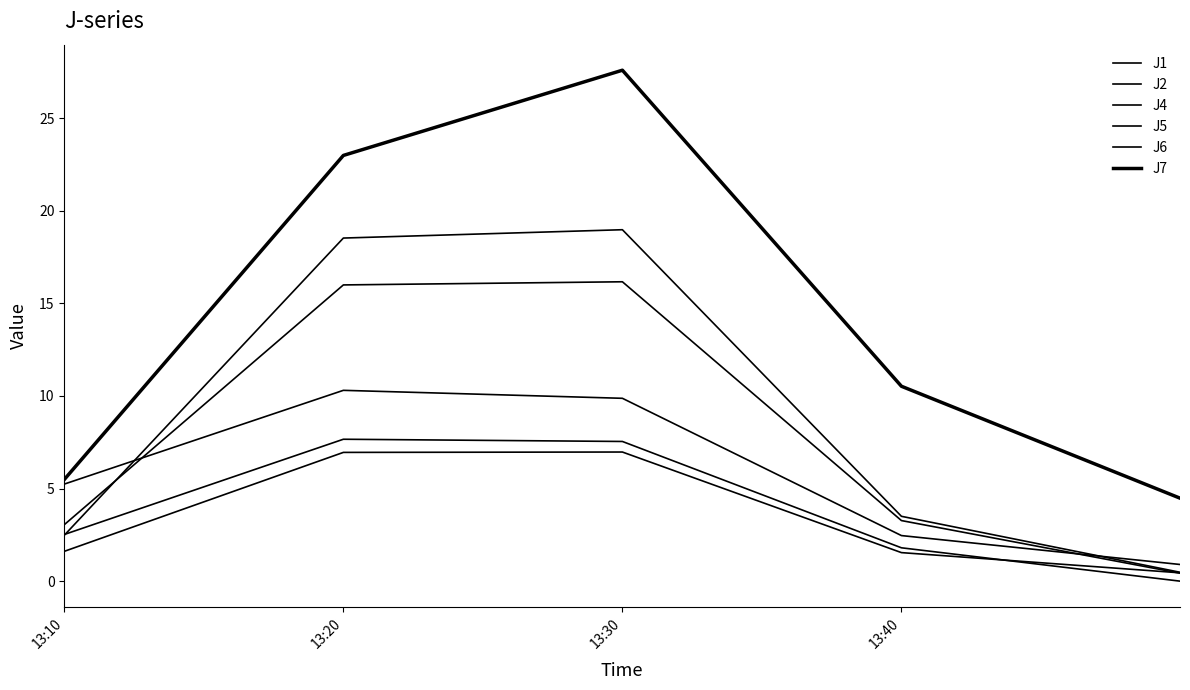

How many lines are shown in the chart?

6